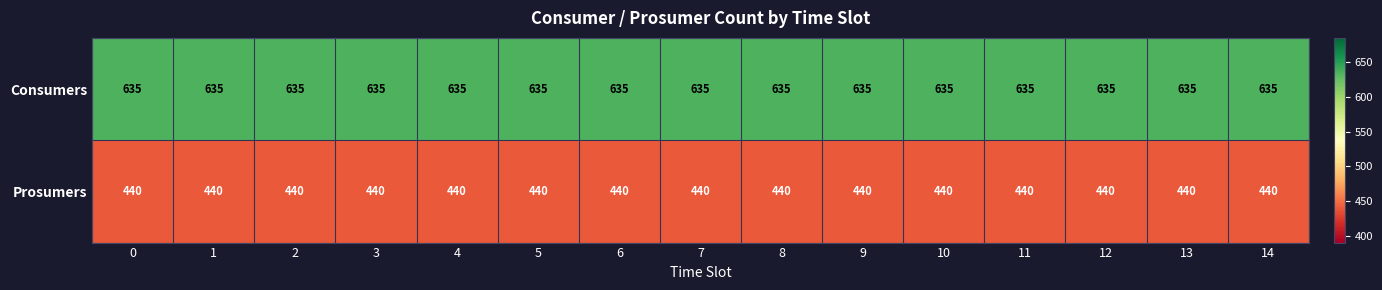

Rank the series at 1 from lowest to highest value.

Prosumers, Consumers